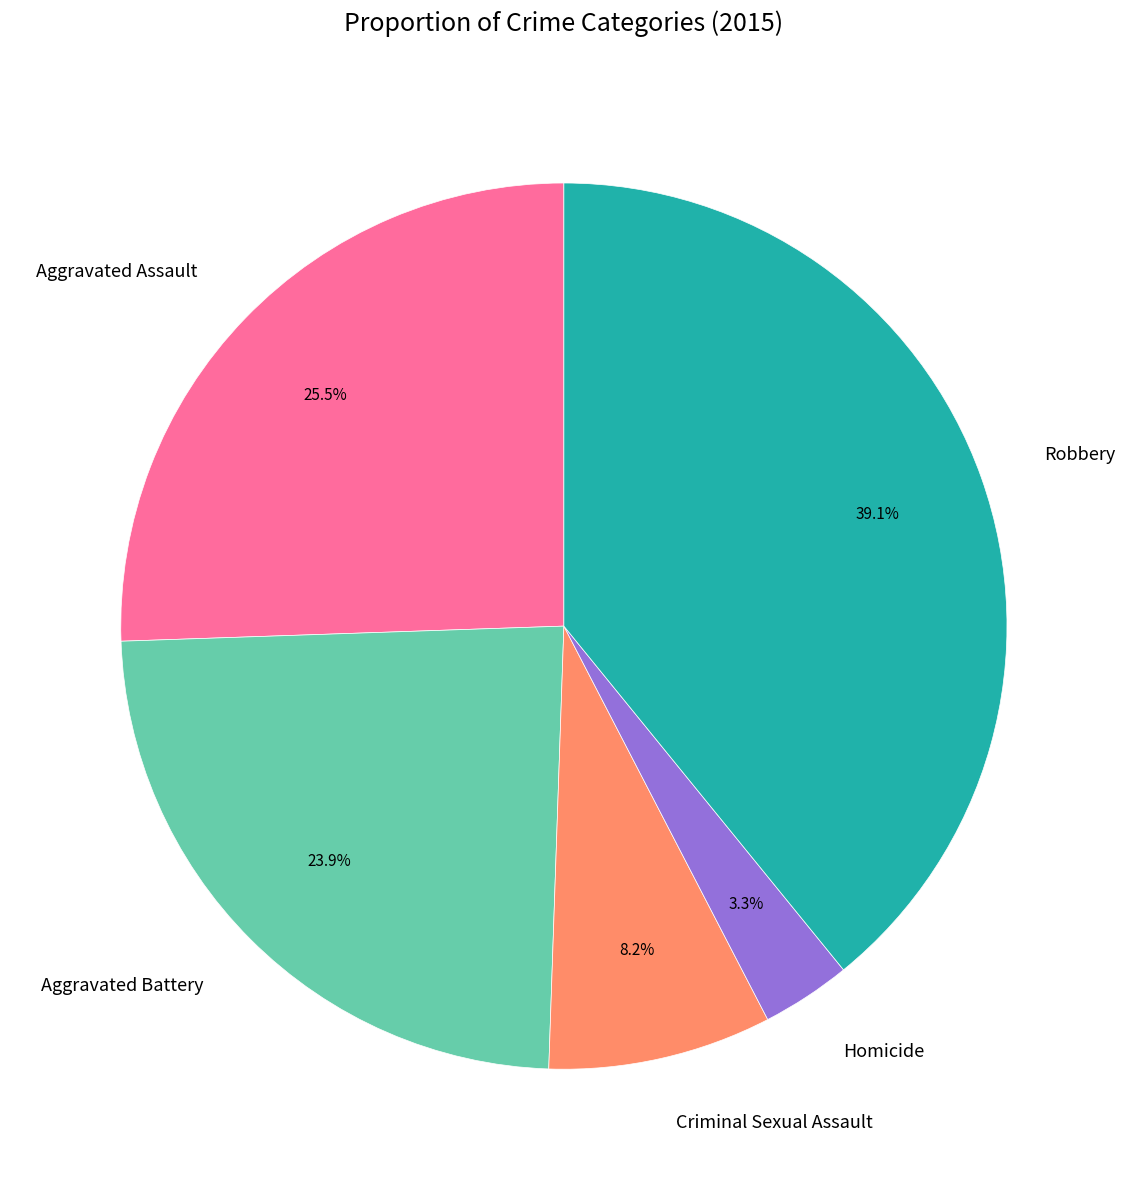

Combined, do Aggravated Assault and Aggravated Battery account for over 50%?

No